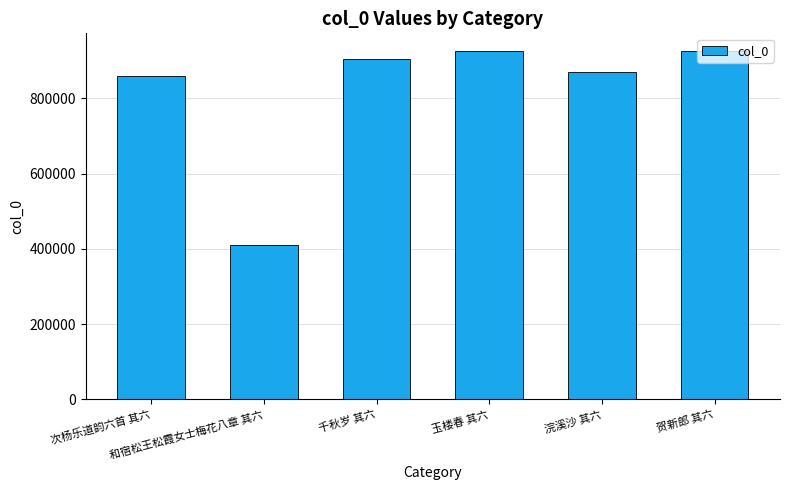

Is it true that the value at 玉楼春 其六 is 925731?

True